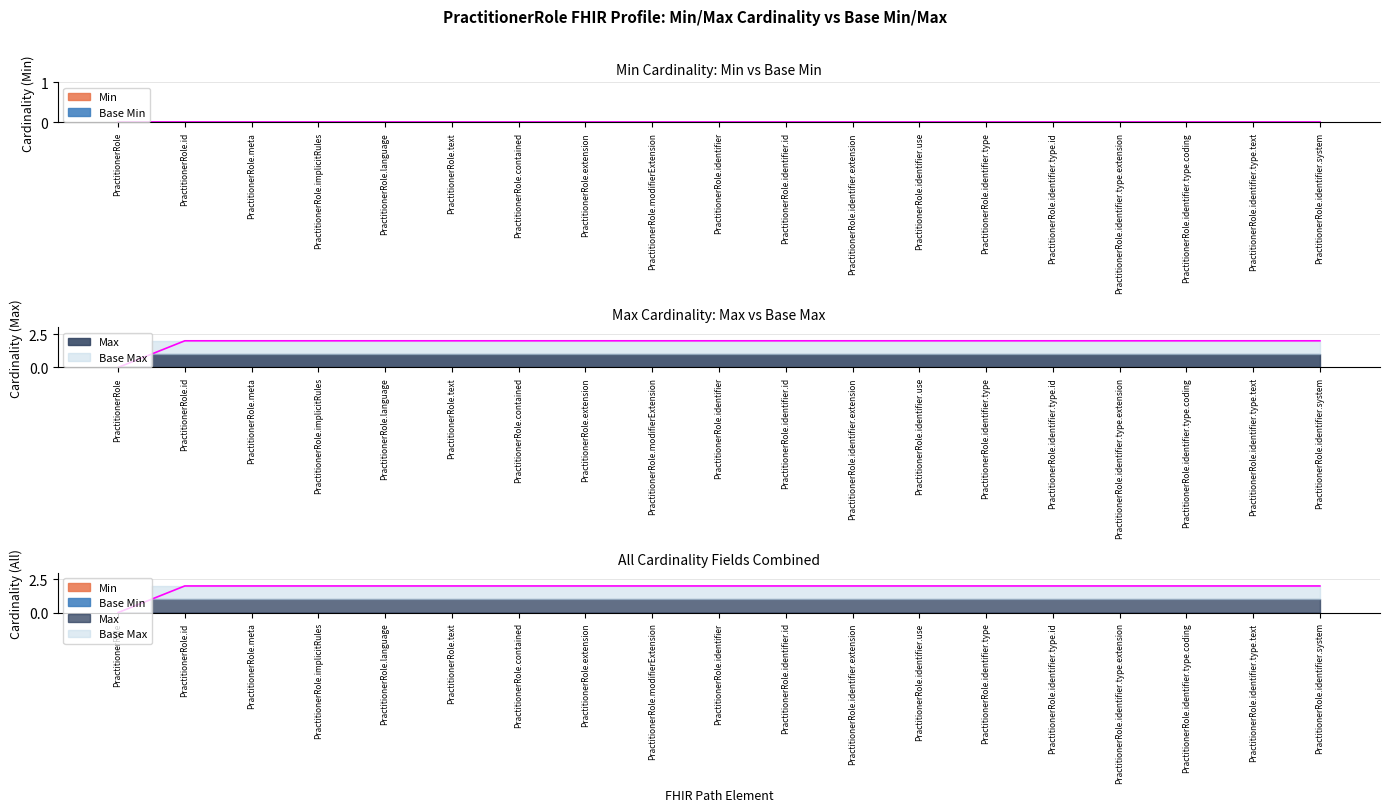

Which label corresponds to the smallest value in the chart?

PractitionerRole